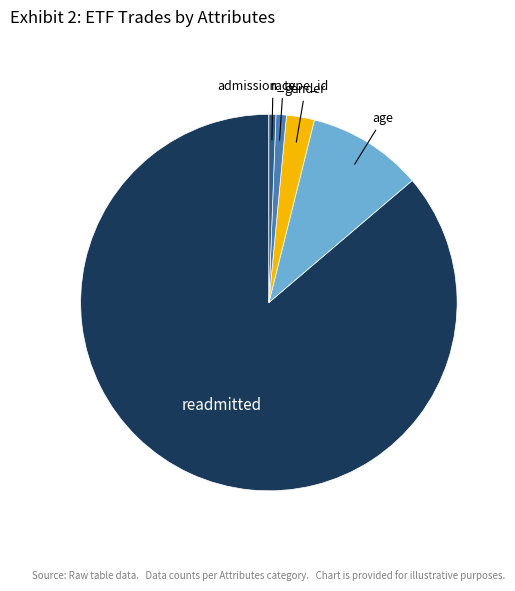

Is there any slice that represents more than half of the pie?

Yes